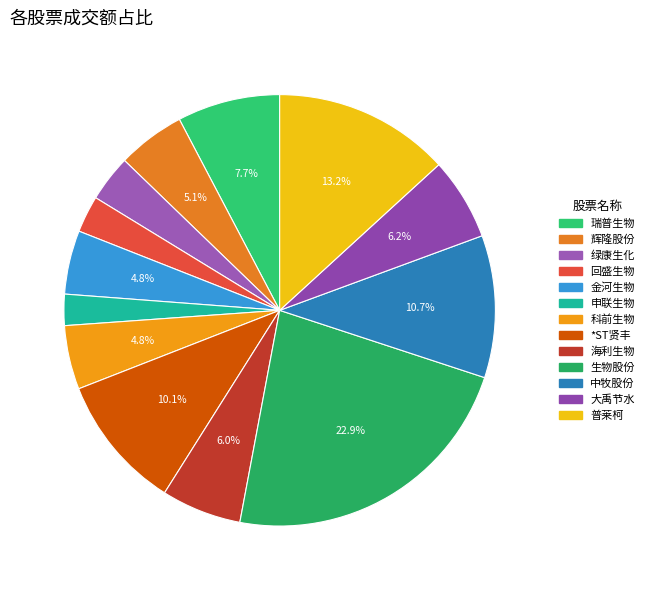

To the nearest percent, what is the average slice percentage?

8%